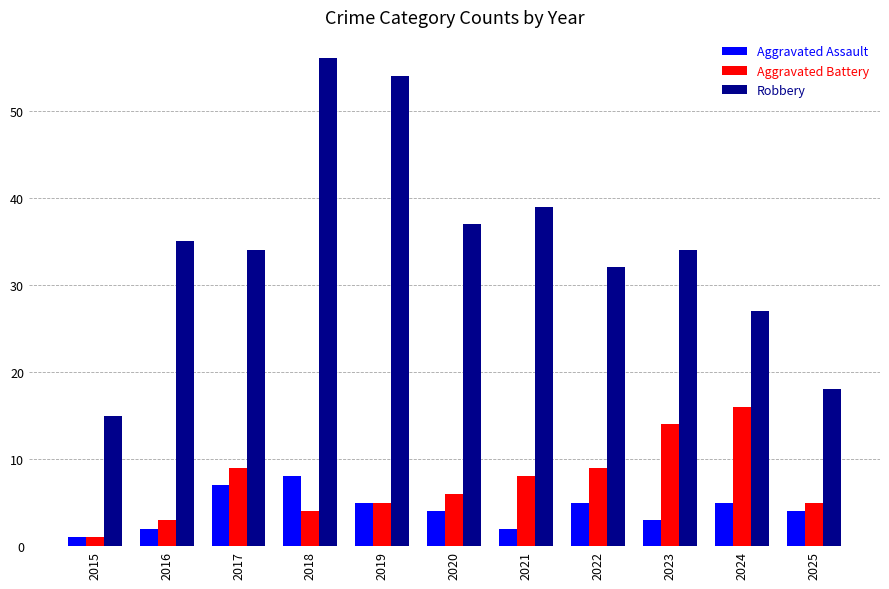

What is the approximate value of Aggravated Battery at 2023?

14